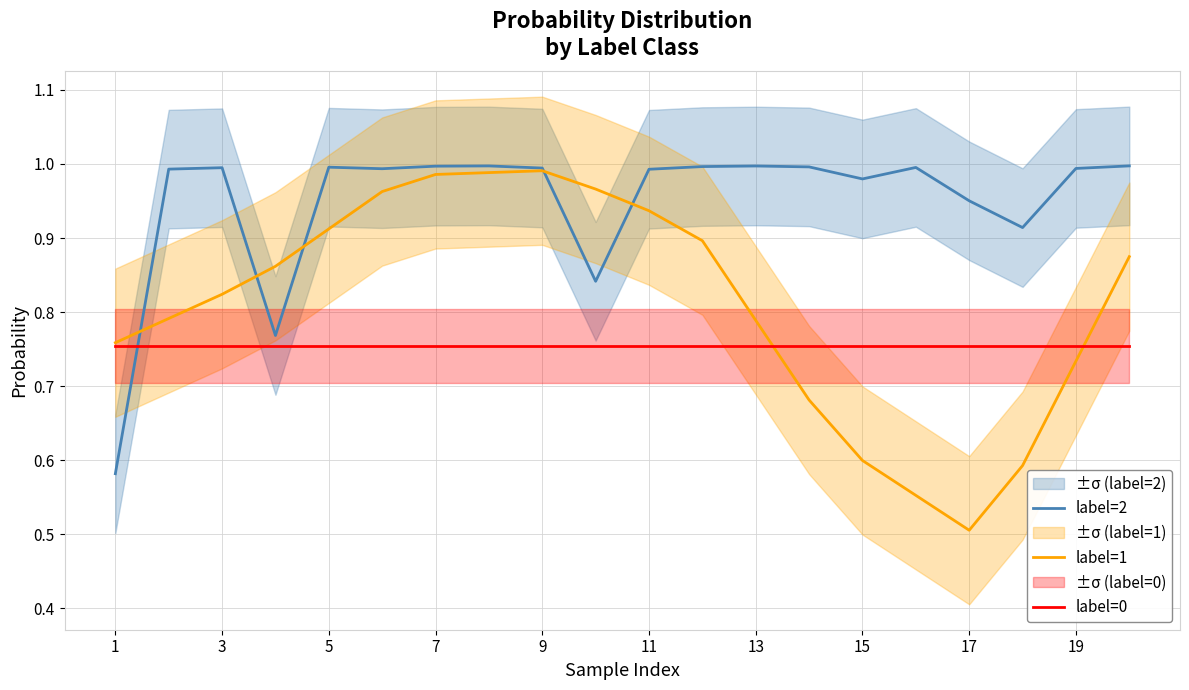

What are all the series names shown in the legend?

label=2, label=1, label=0